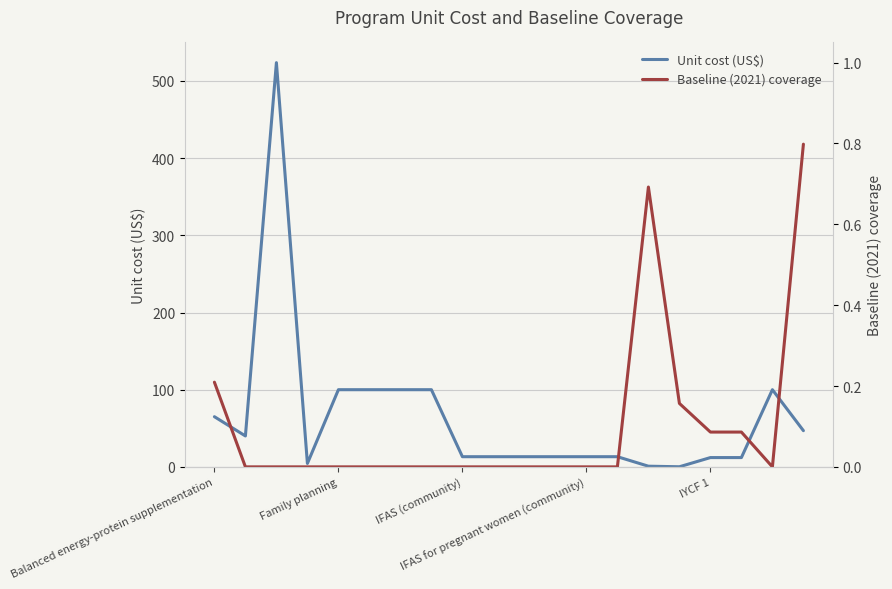

What is the maximum value shown in the chart?

523.7